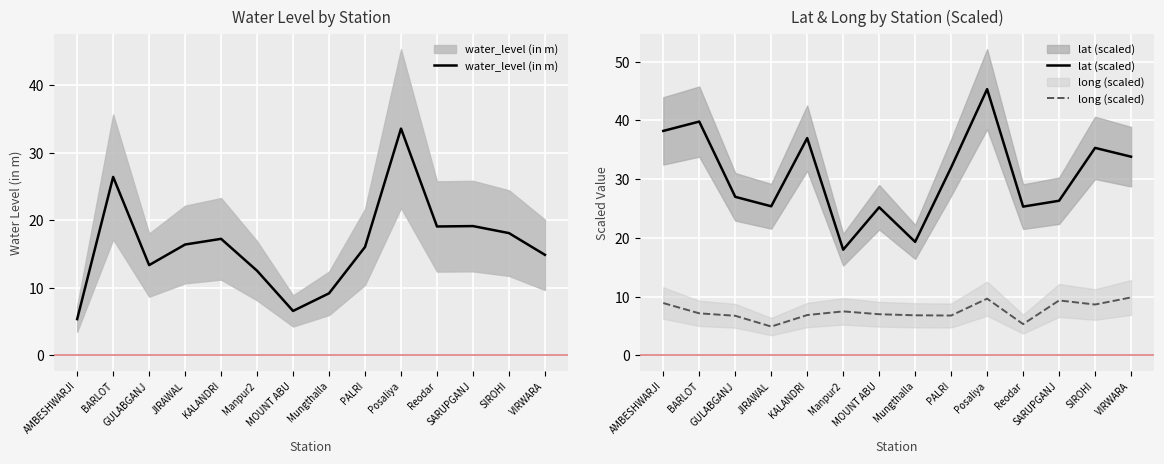

What is the difference between the maximum and second lowest values in the long (scaled) series?

4.5